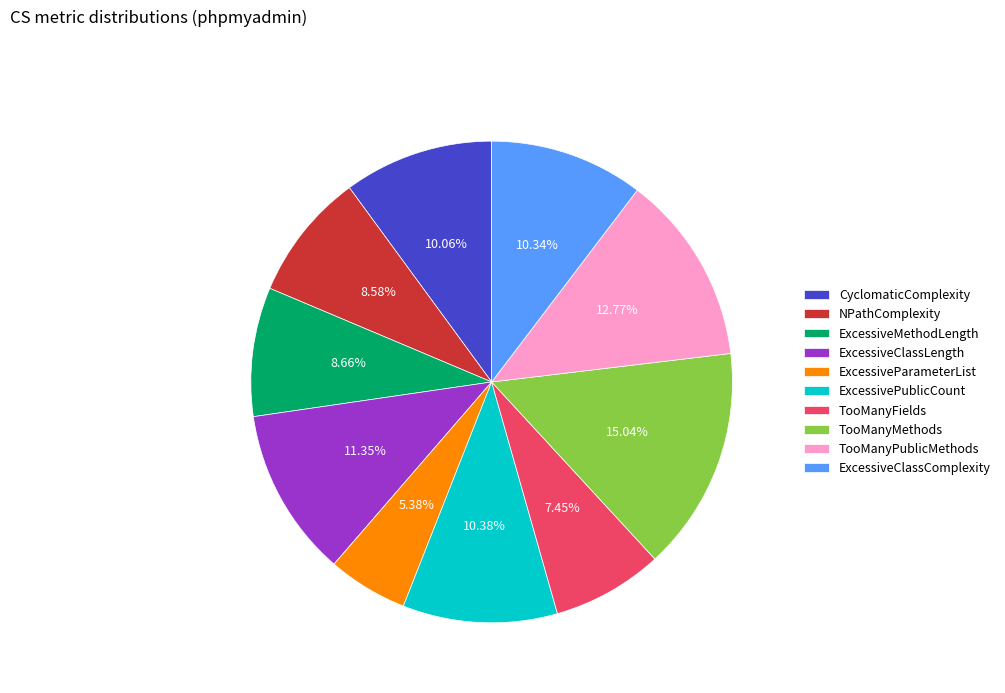

Does any single category account for the majority?

No